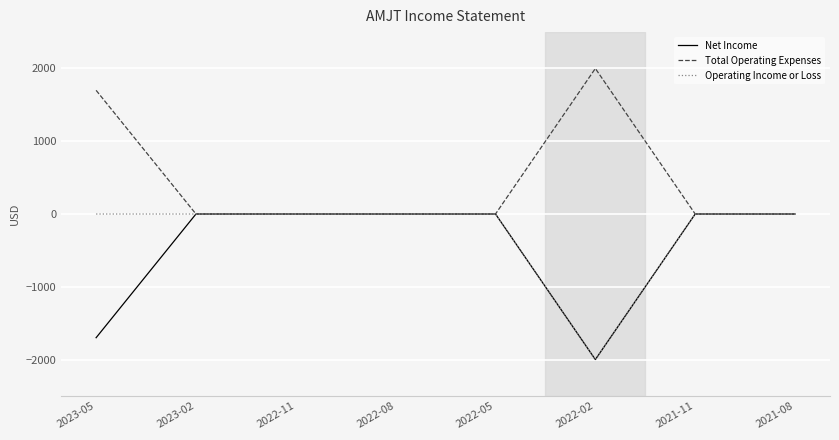

What is the difference between the maximum and minimum values in the Net Income series?

2000